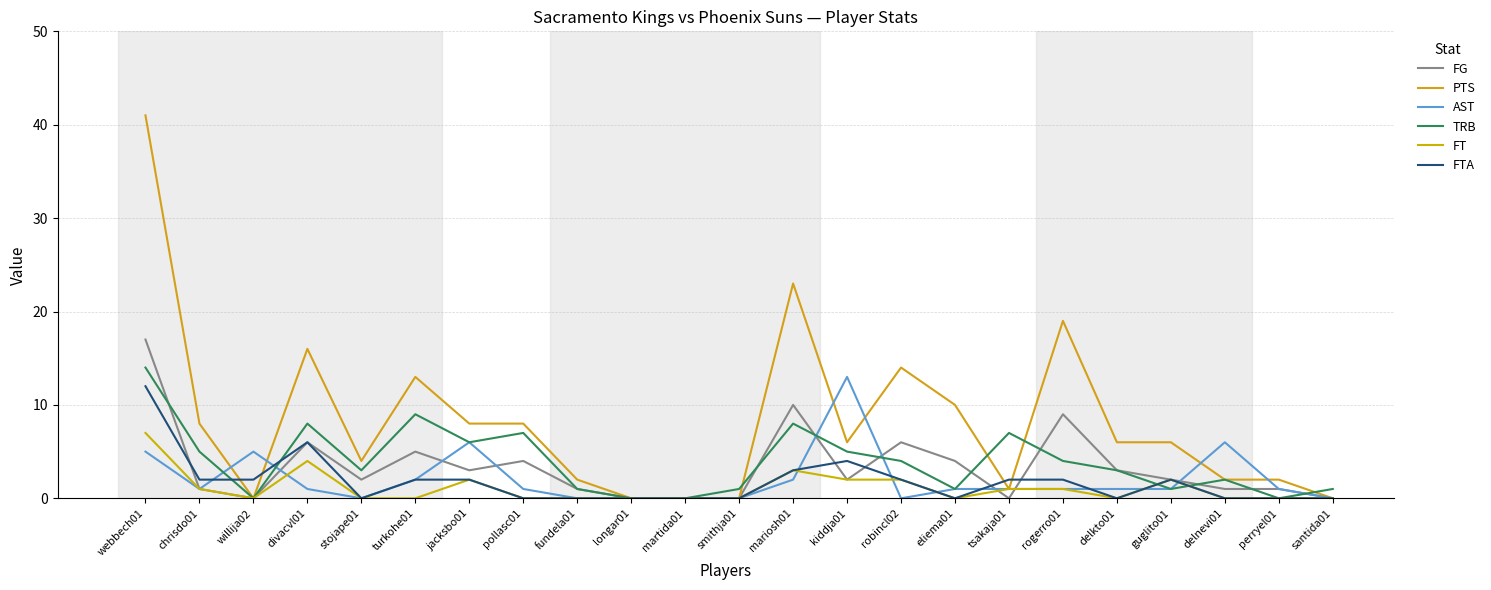

At which category does FTA reach its first local peak?

divacvl01